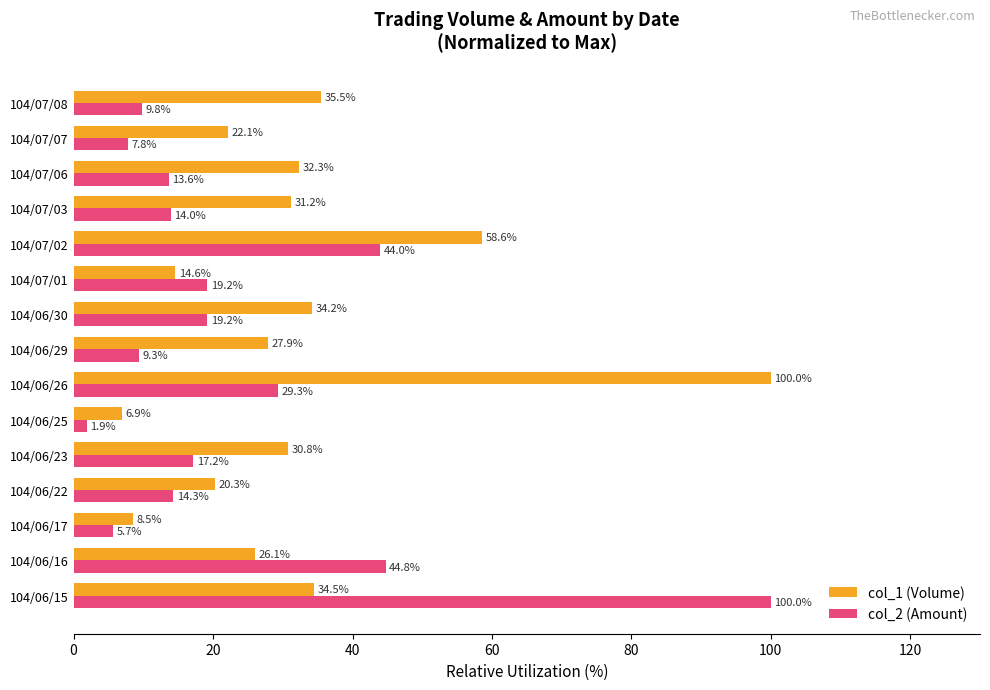

What is the maximum value for col_1 (Volume)?

100.0